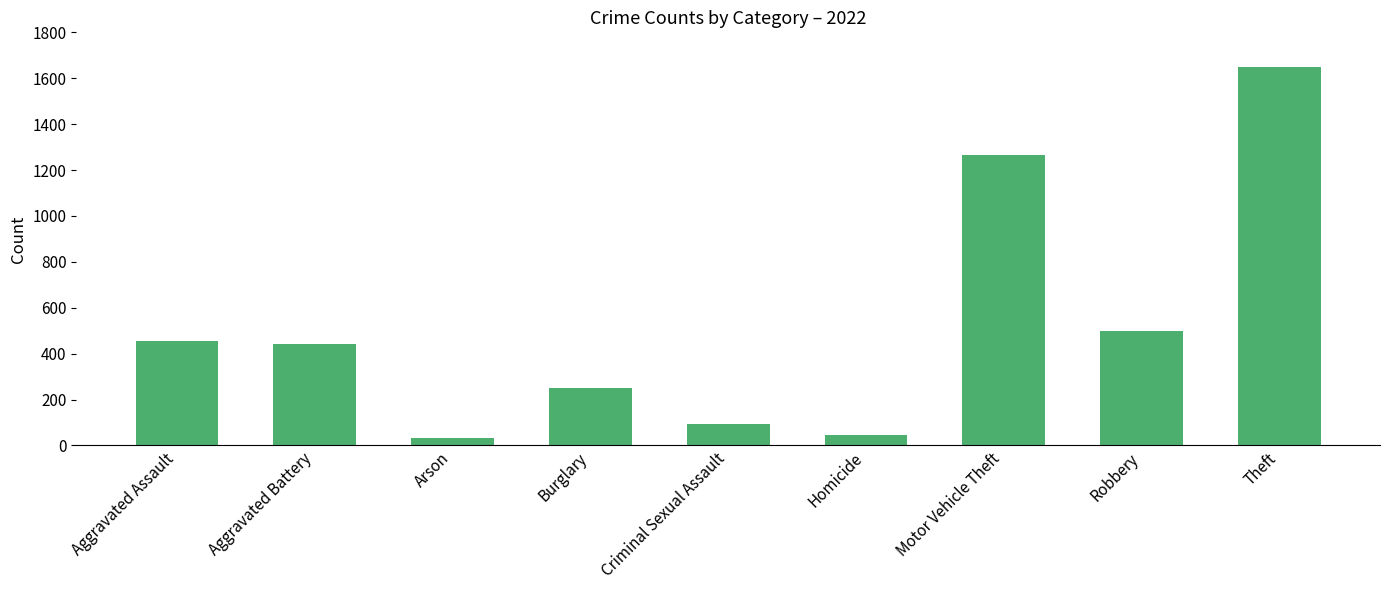

At which category does the chart reach its minimum across all series?

Arson